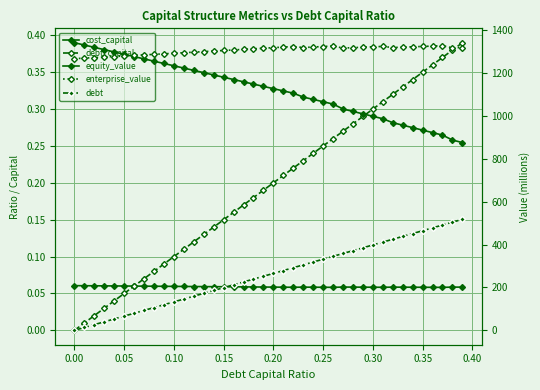

What is the greatest value displayed?

1342.4